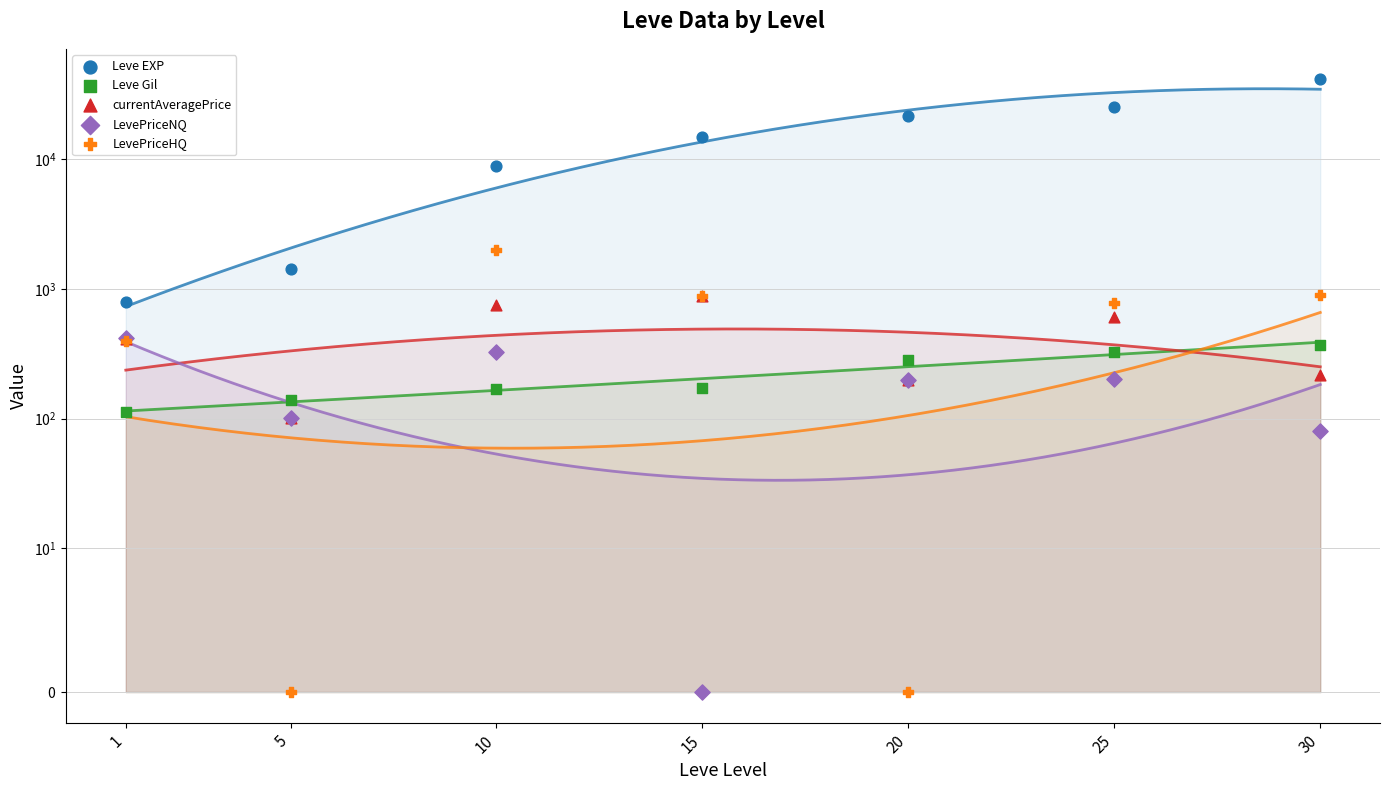

What is the total value across all series at 20?

22281.0